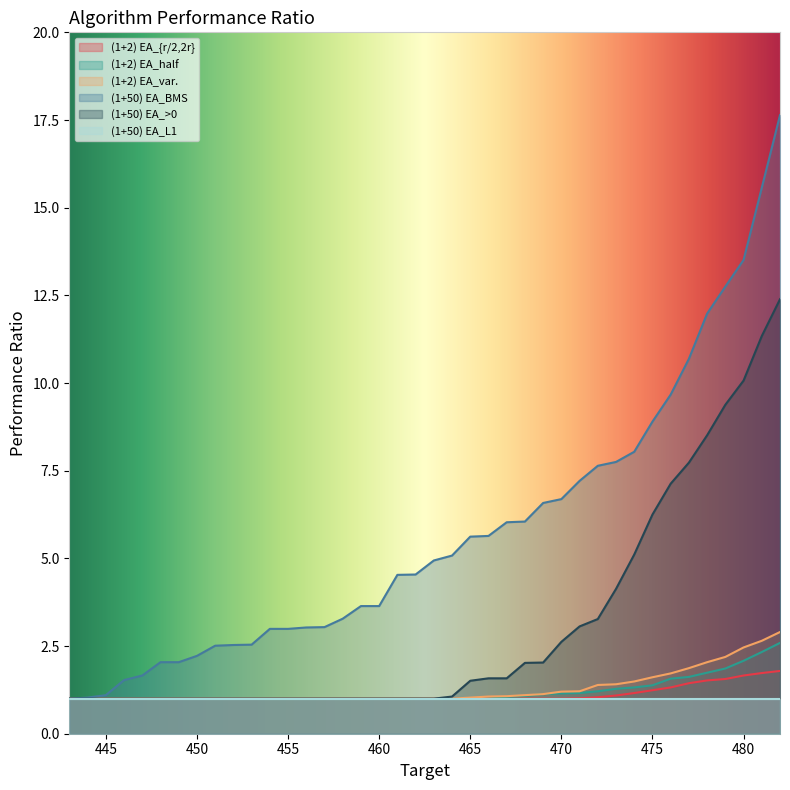

What is the sum of the (1+2) EA_var. values at 447 and 474?

2.5